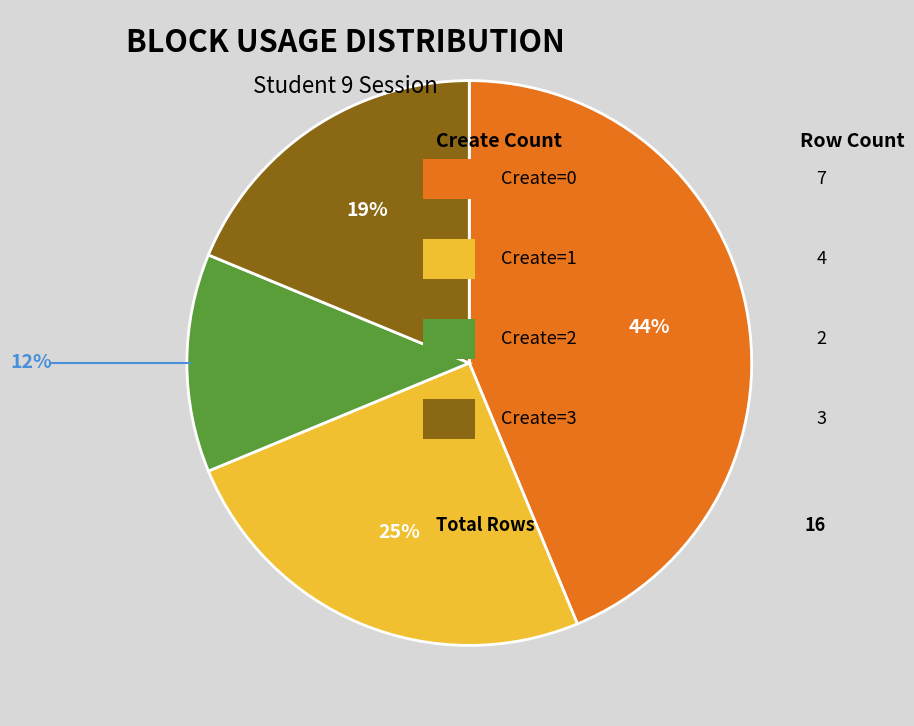

Is there any slice that represents more than half of the pie?

No